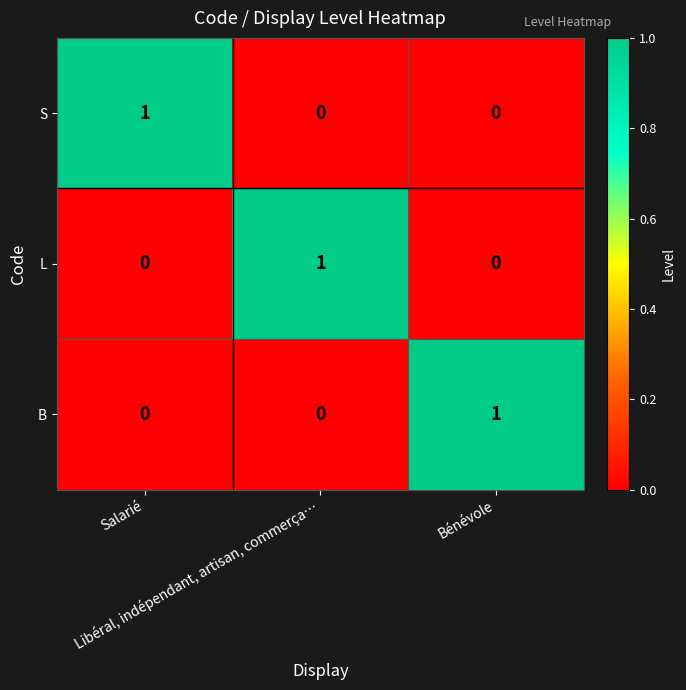

At how many categories does at least one series exceed 0?

3